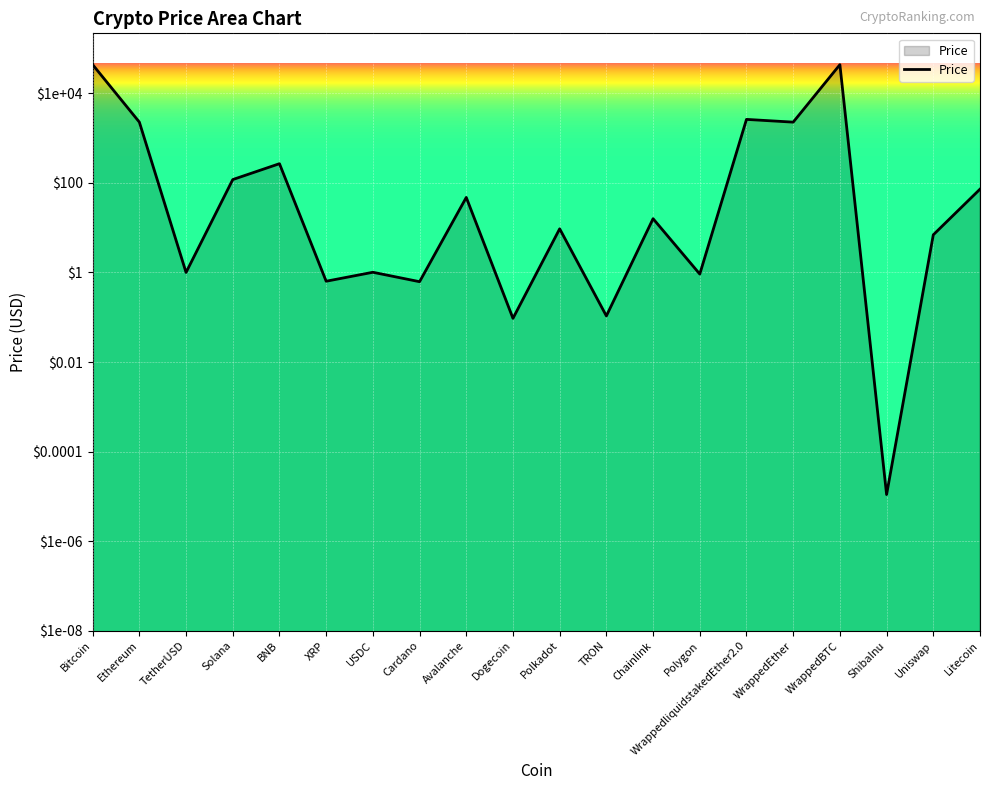

What position from the left is Cardano?

8